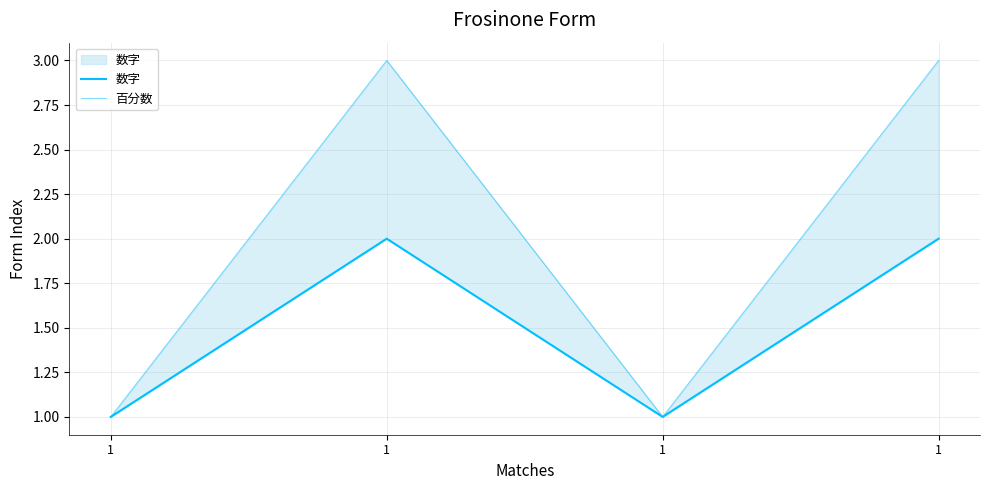

Which series changed the most between 1 and 1?

百分数